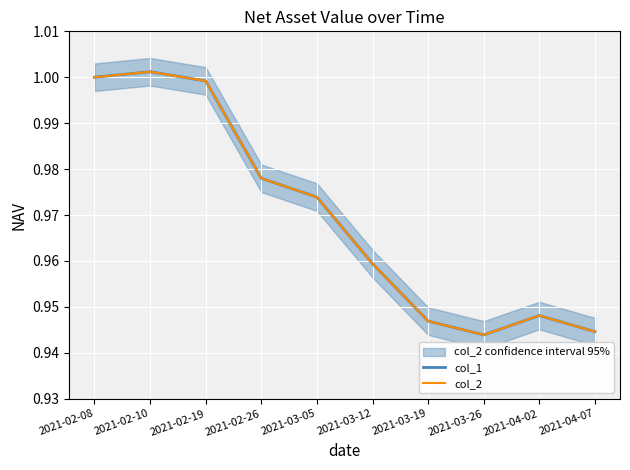

What is the maximum value for col_2?

1.0